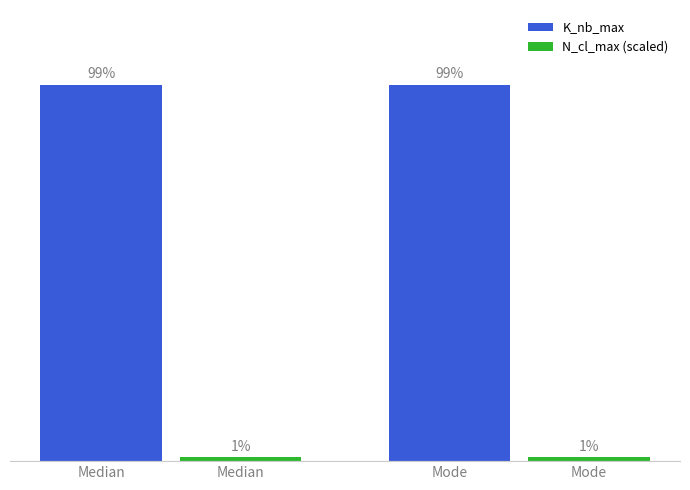

Which series has the largest total across all categories?

K_nb_max